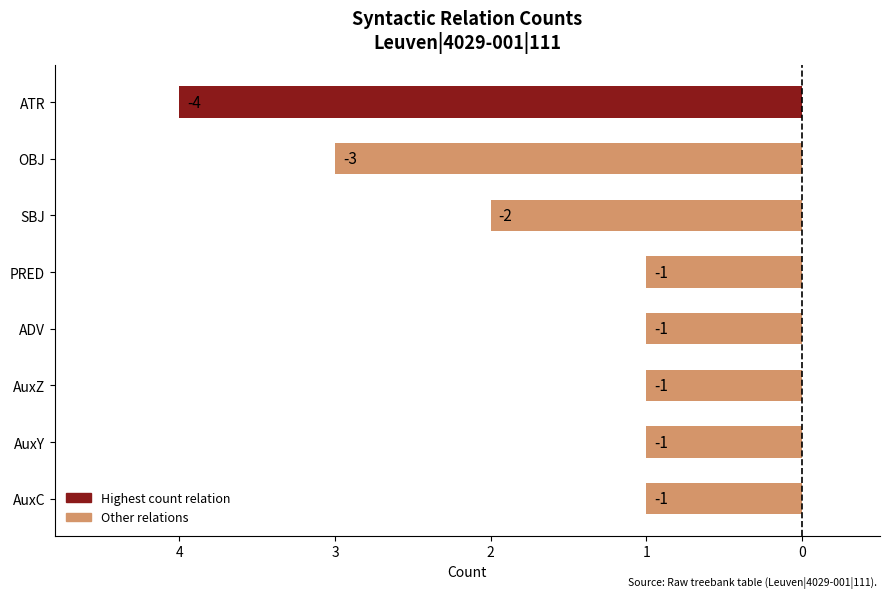

Does the chart contain any negative values?

Yes